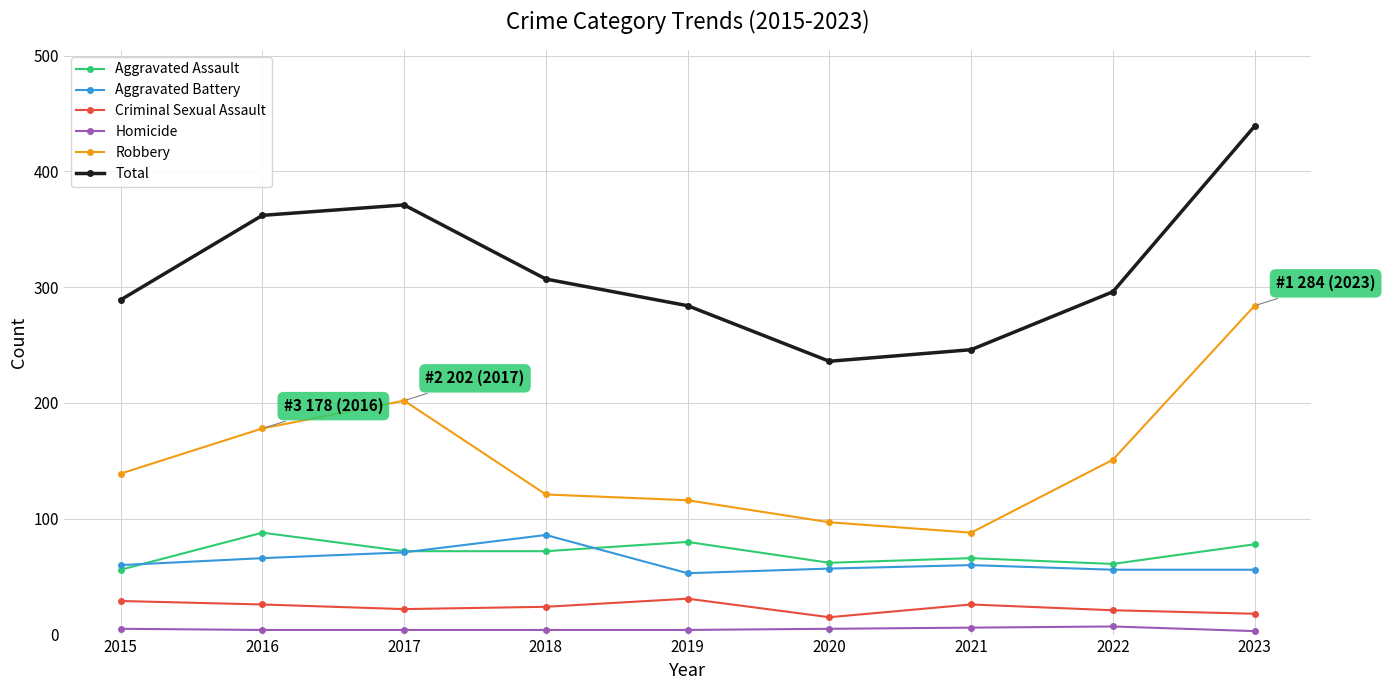

What is the greatest value displayed?

439